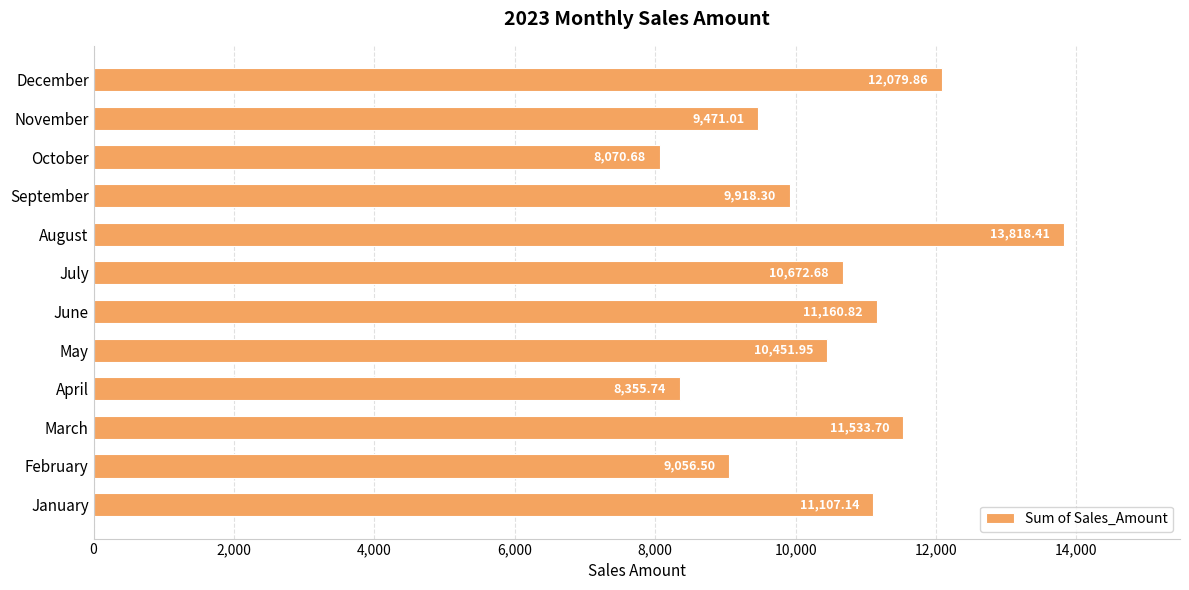

What is the change in value from June to December?

+919.0